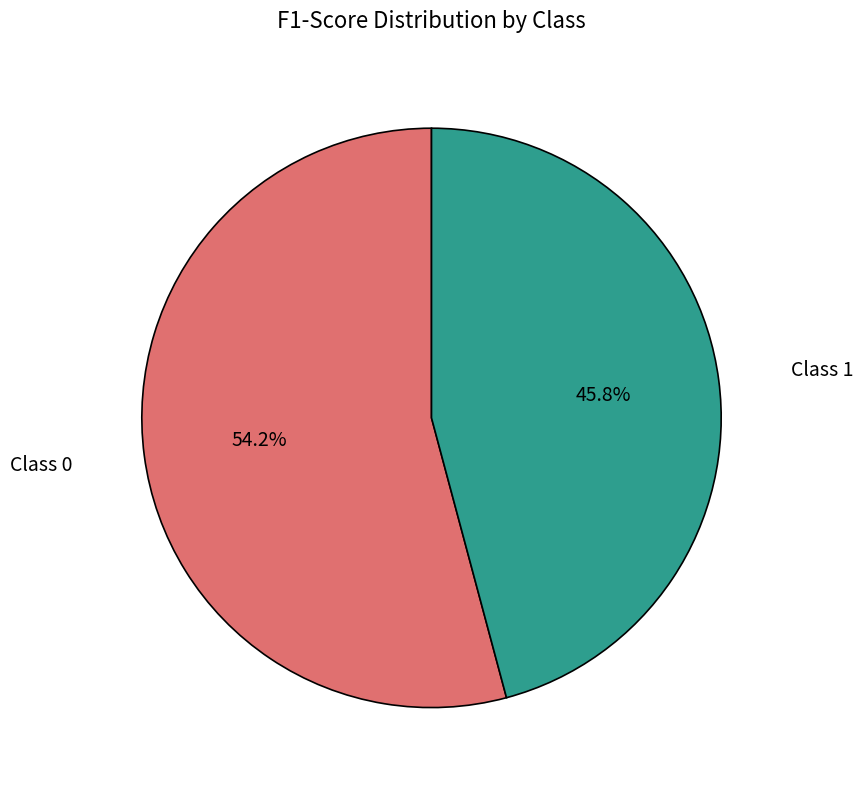

To the nearest percent, what is the difference between the largest and smallest slice percentages?

8%